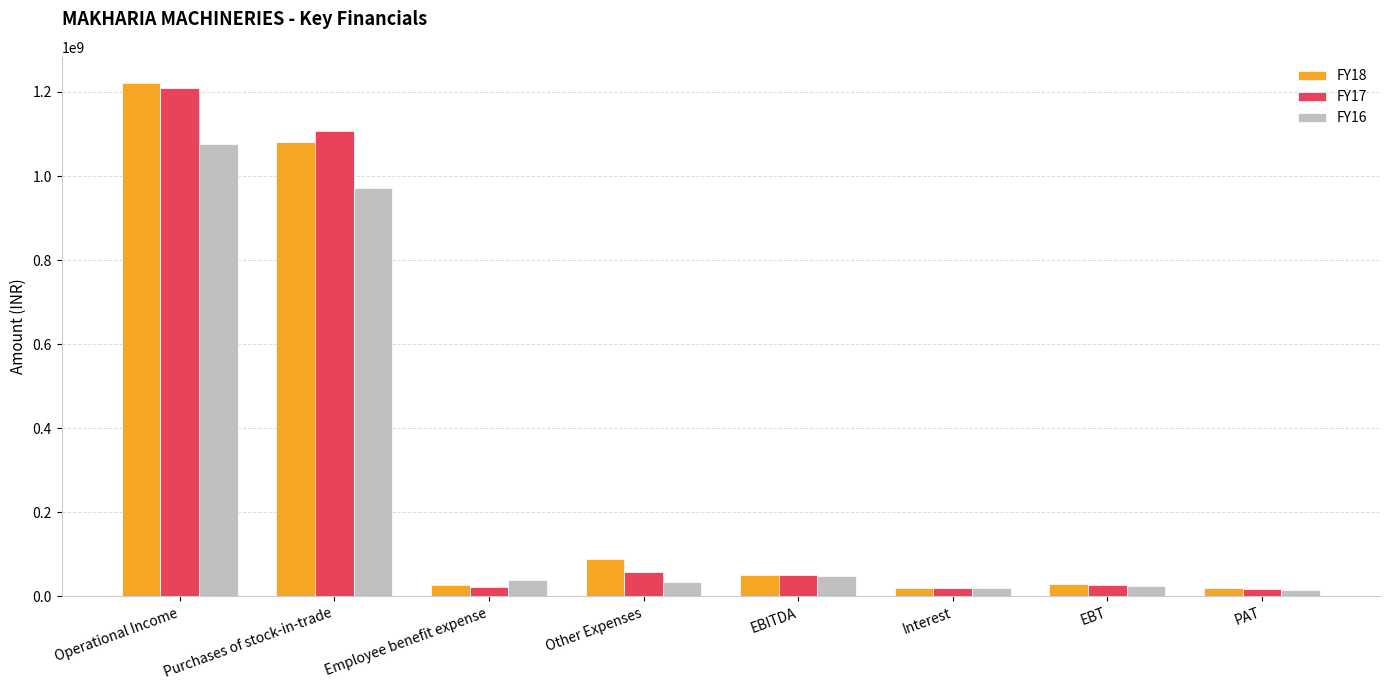

Which series has the largest range (max minus min)?

FY18